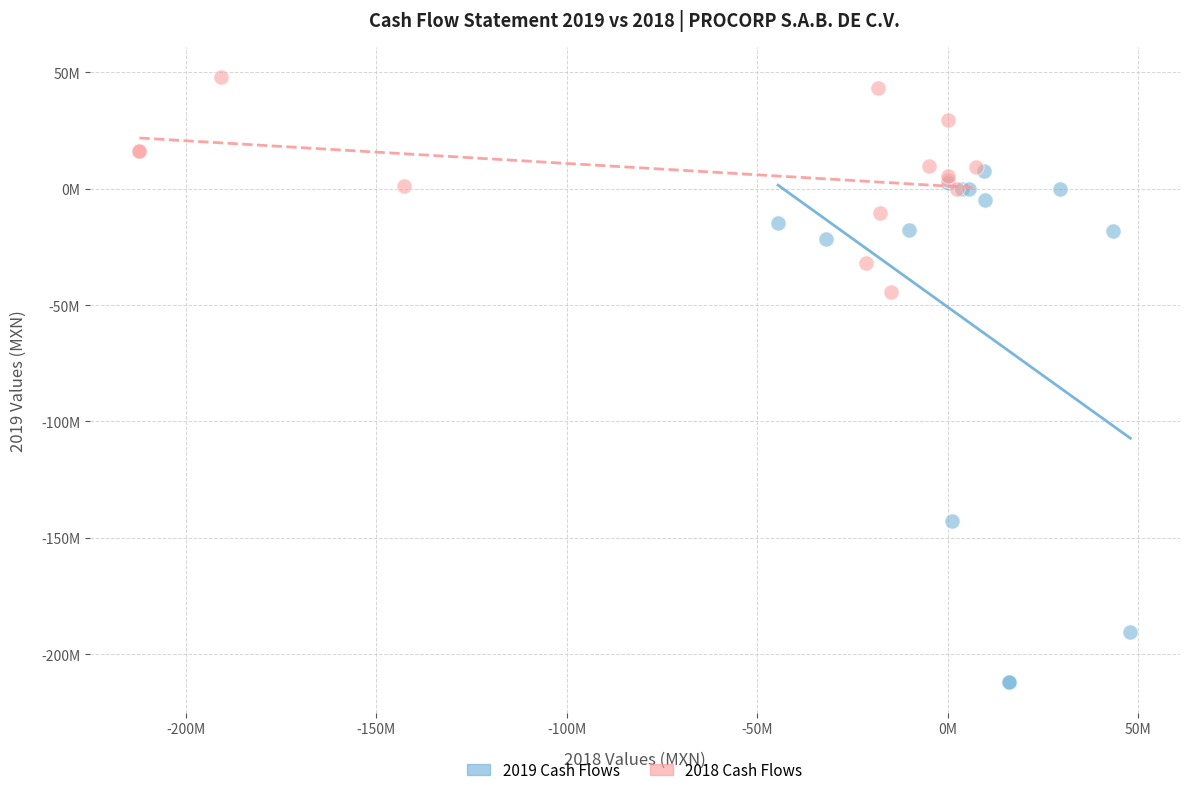

What are all the series names shown in the legend?

2019 Cash Flows, 2018 Cash Flows